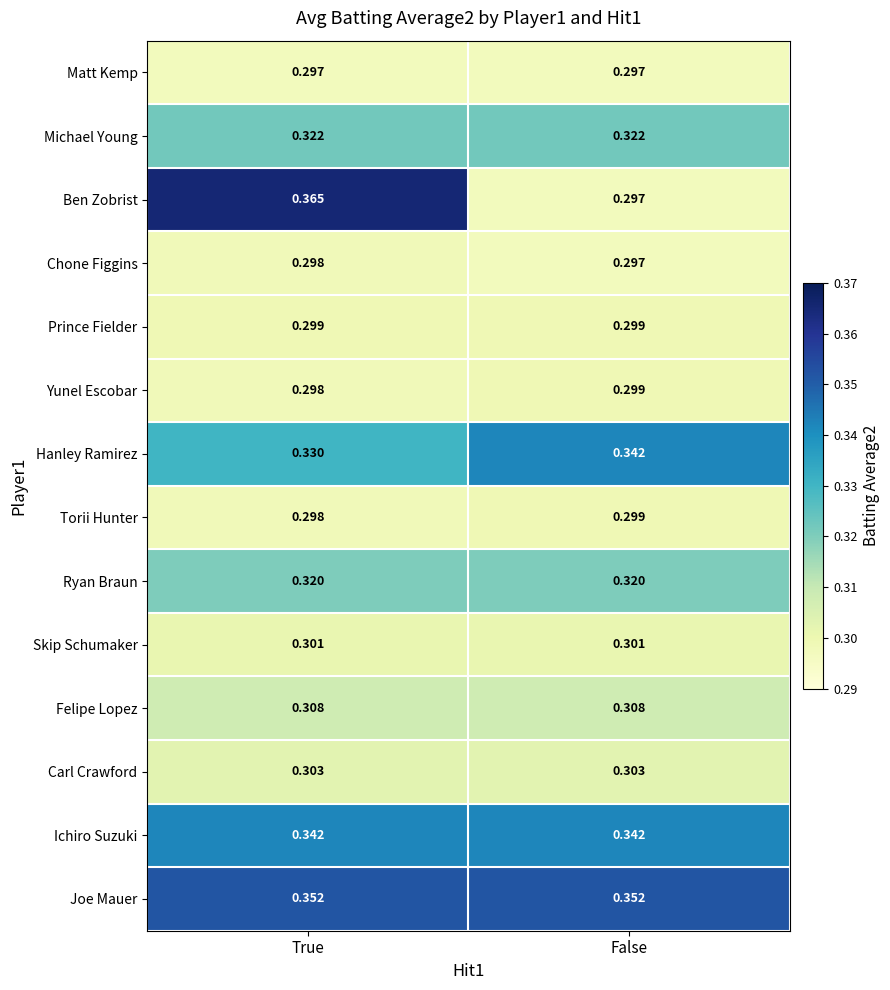

Which series has the largest total across all categories?

Joe Mauer